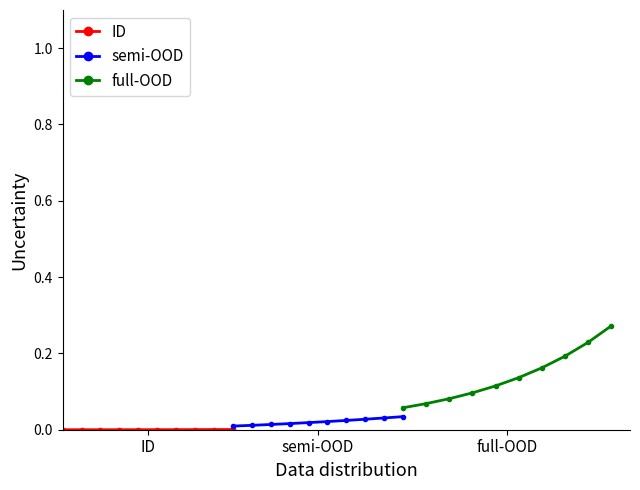

At how many categories does at least one series exceed 0?

10